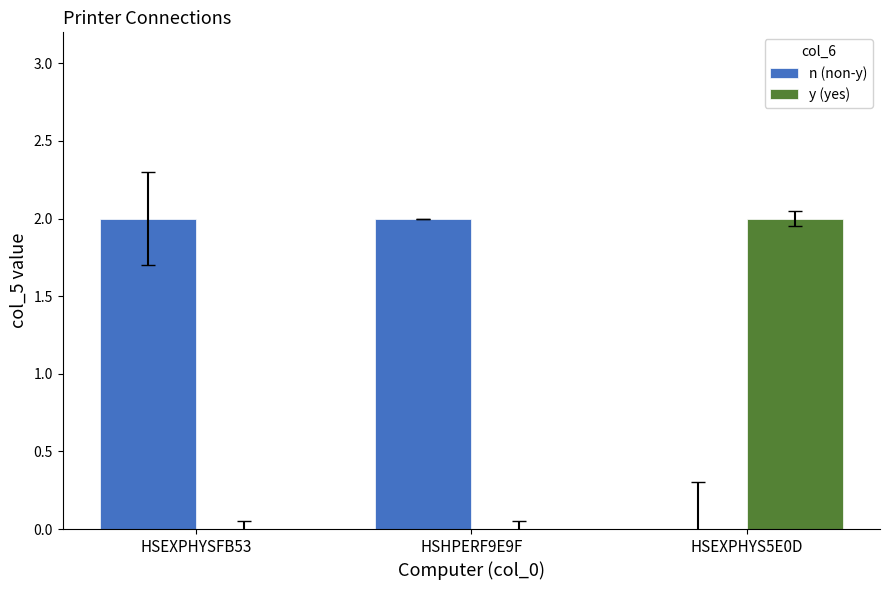

Is it true that y (yes) equals -1 at HSHPERF9E9F?

False